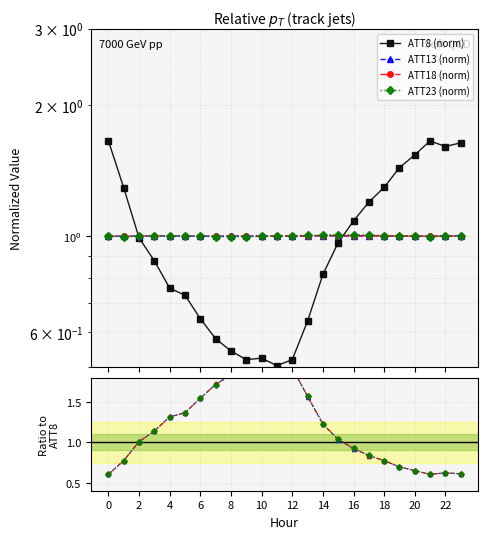

Does the chart have visible grid lines?

Yes